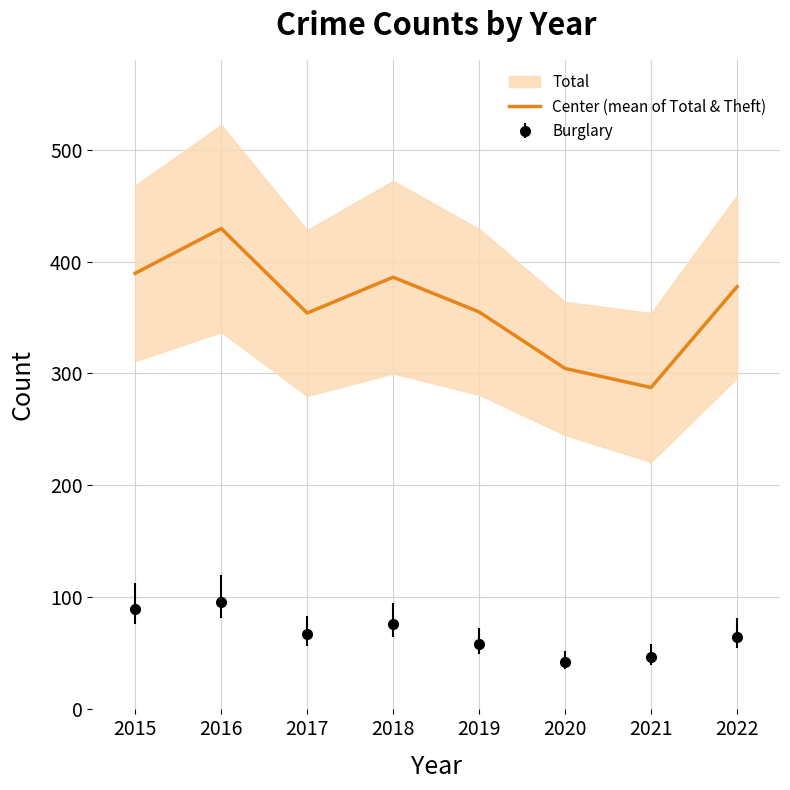

Reading right to left, extract all data points from this chart.

2022=377.5	2021=287.5	2020=304.5	2019=355.0	2018=386.0	2017=354.0	2016=429.5	2015=389.5